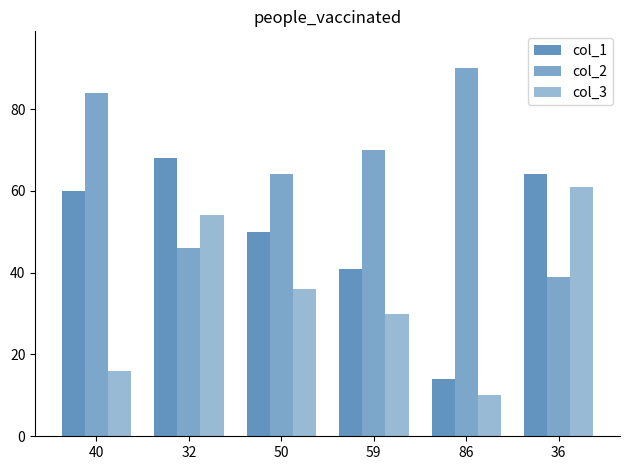

Rank the series by their maximum value, from highest to lowest.

col_2, col_1, col_3